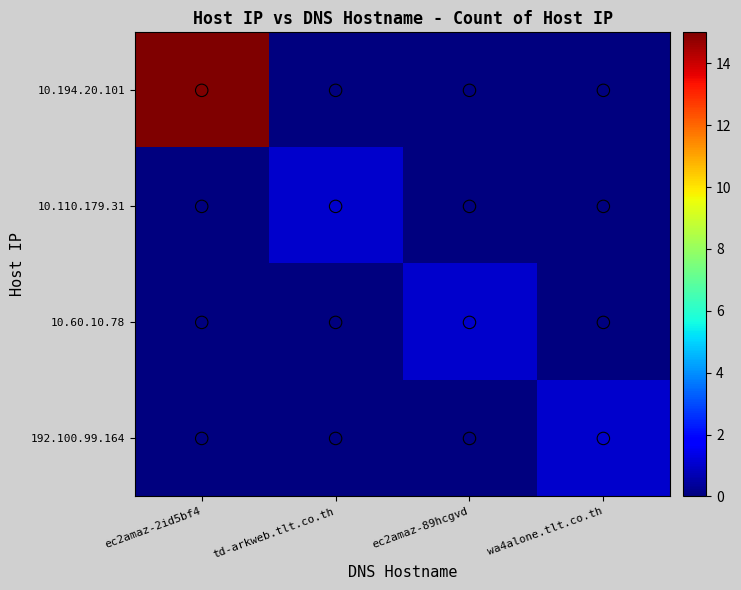

Which has a higher value, wa4alone.tlt.co.th or ec2amaz-2id5bf4?

ec2amaz-2id5bf4